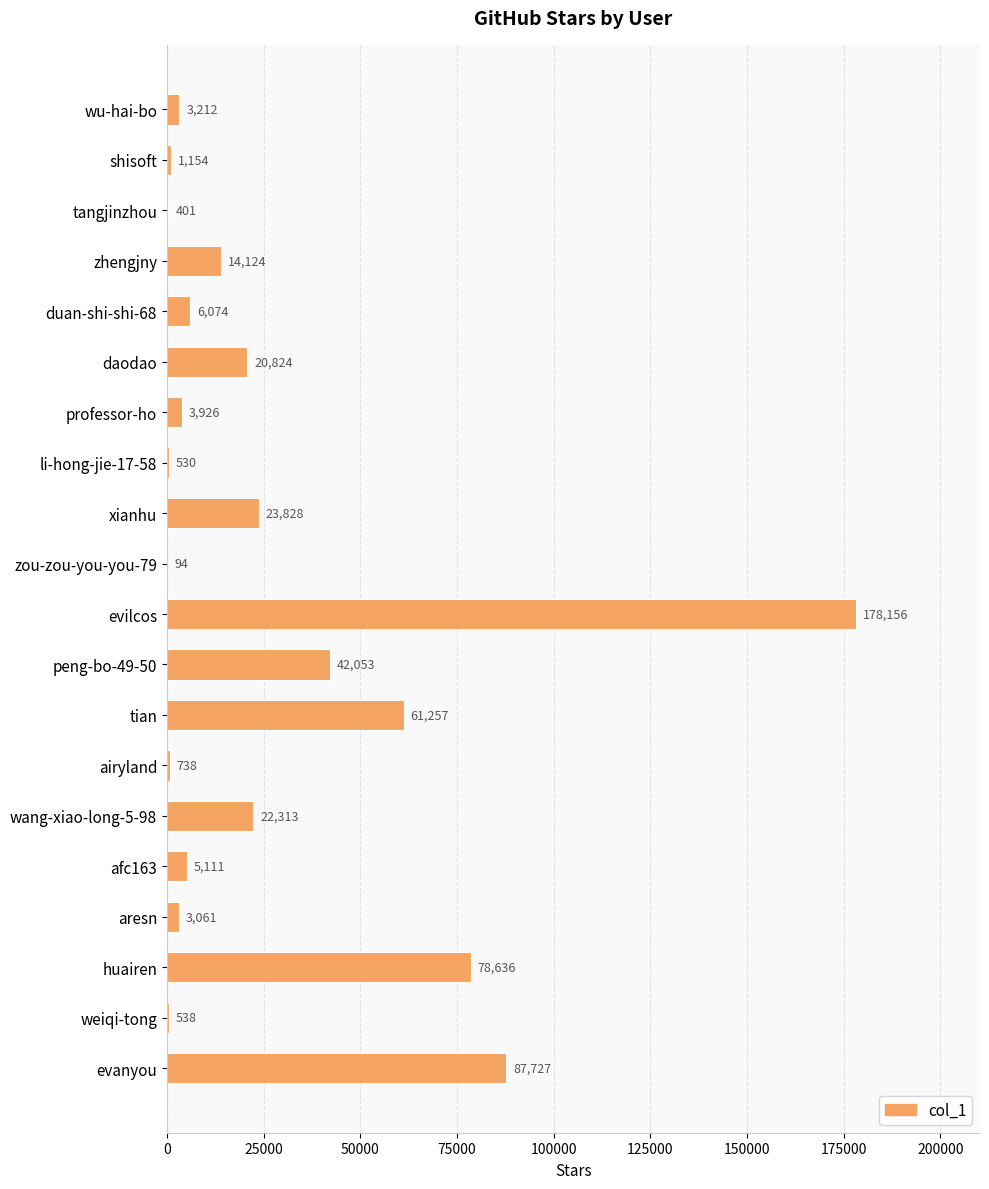

What is the sum of all values?

553757